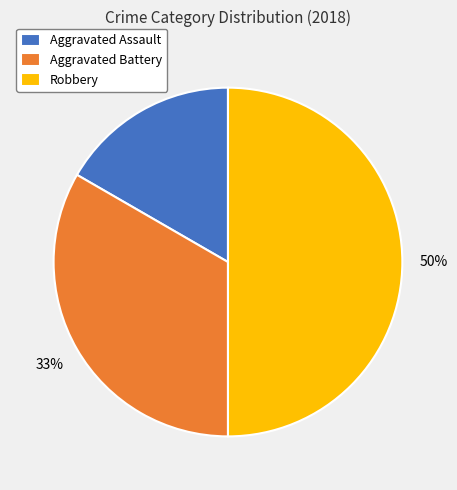

Approximately how many times larger is the value at Aggravated Battery compared to Robbery?

0.7